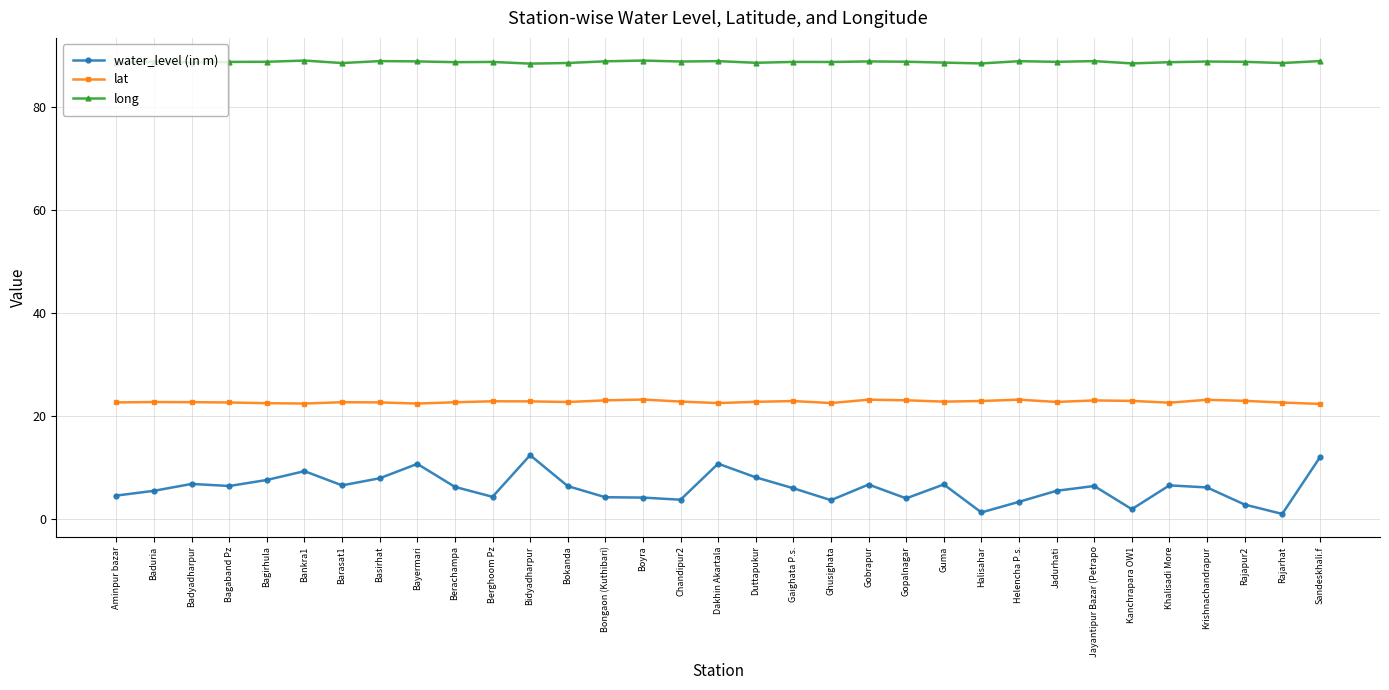

Rank the series at Gopalnagar from highest to lowest value.

long, lat, water_level (in m)